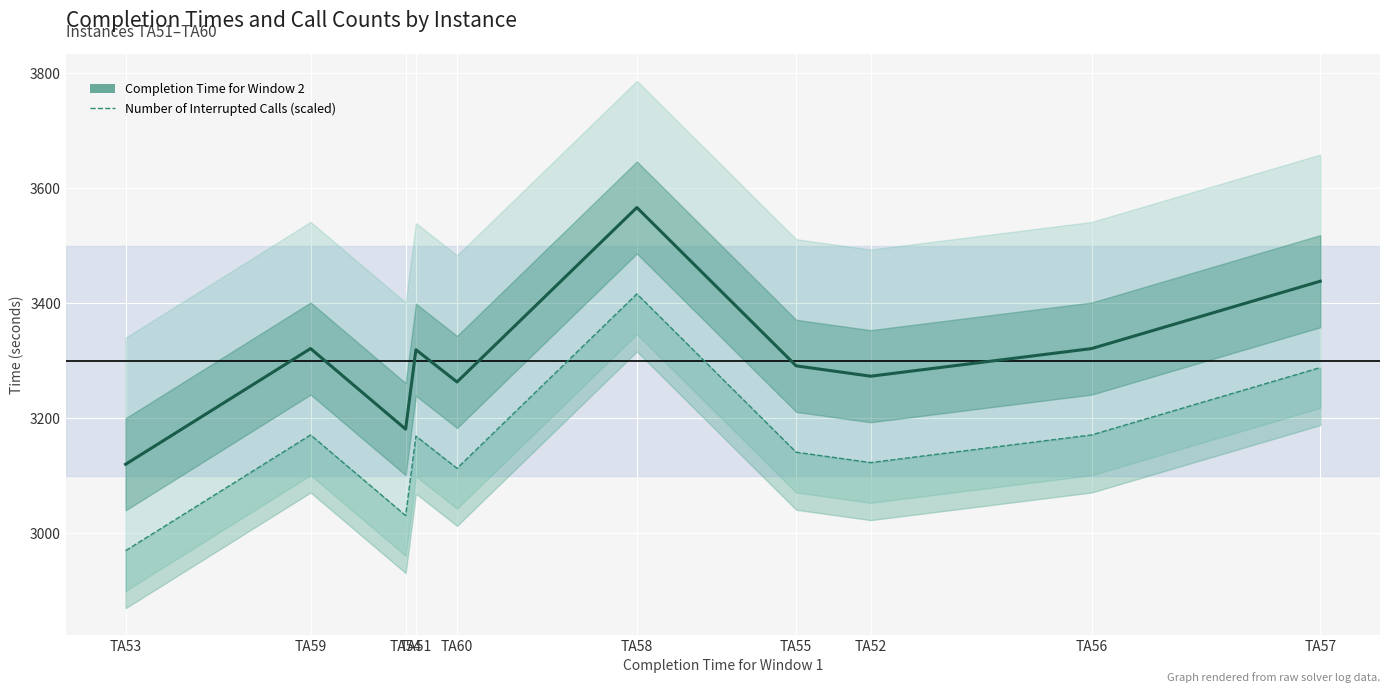

What is the sum of all Completion Time for Window 2 values?

33093